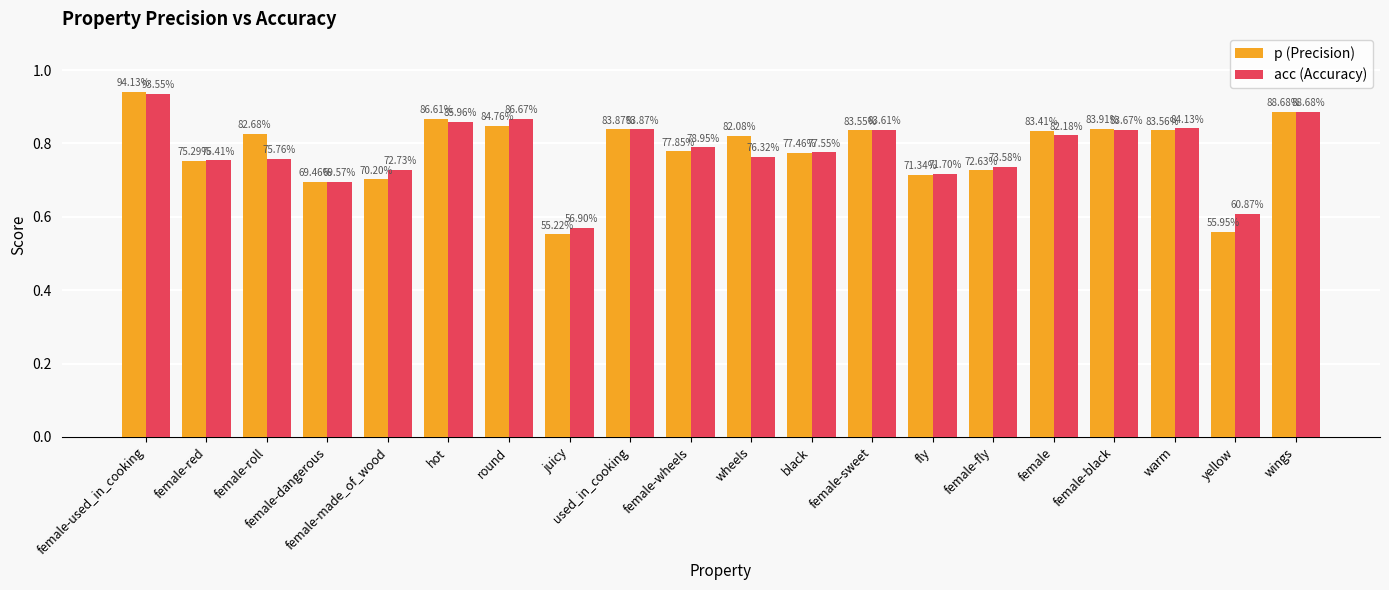

How many bars are there in total?

40